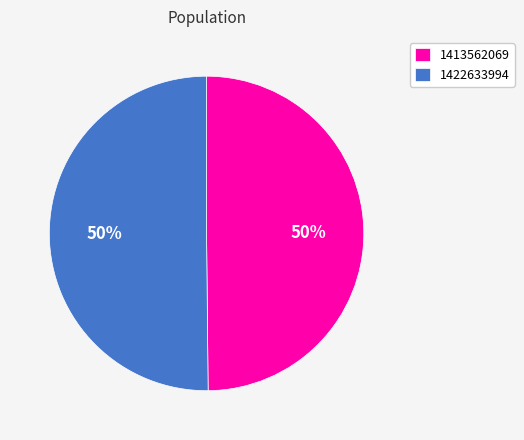

Approximately how many times larger is the value at 1413562069 compared to 1422633994?

1.0